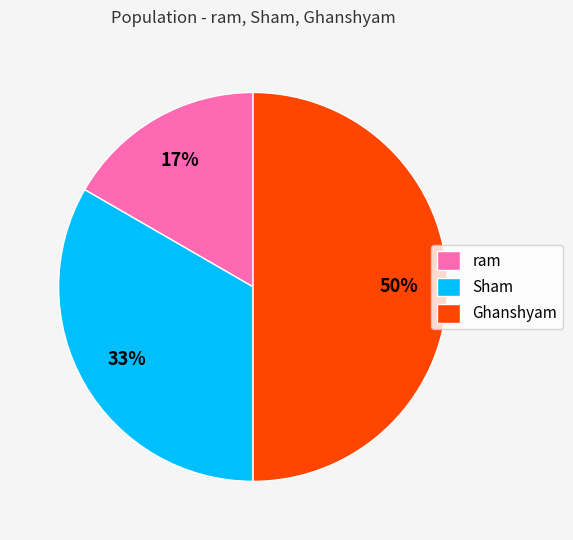

Which slice is the smallest?

ram